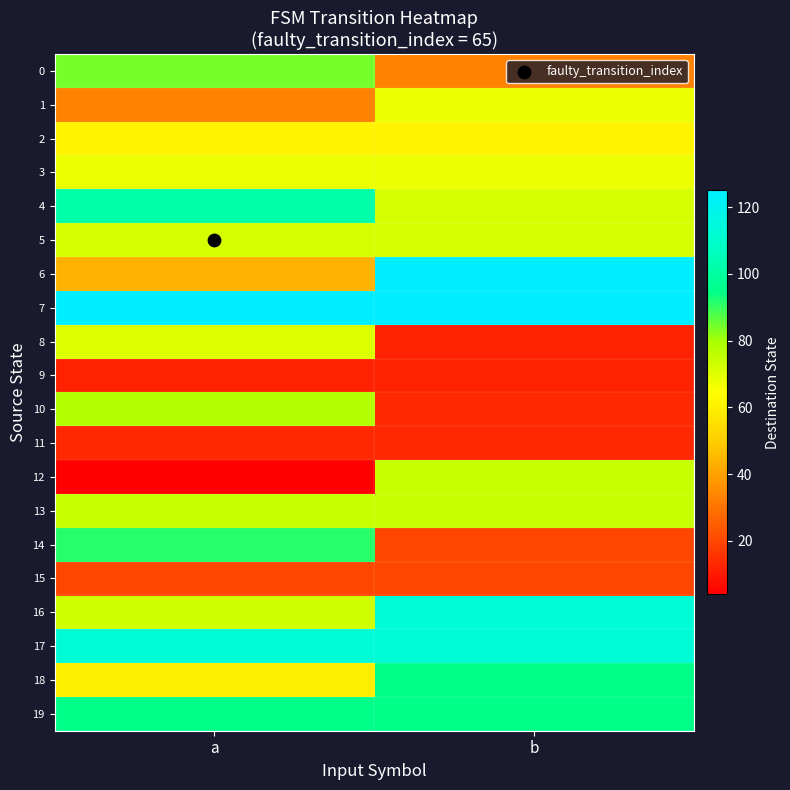

Which has a higher value, a or b?

a